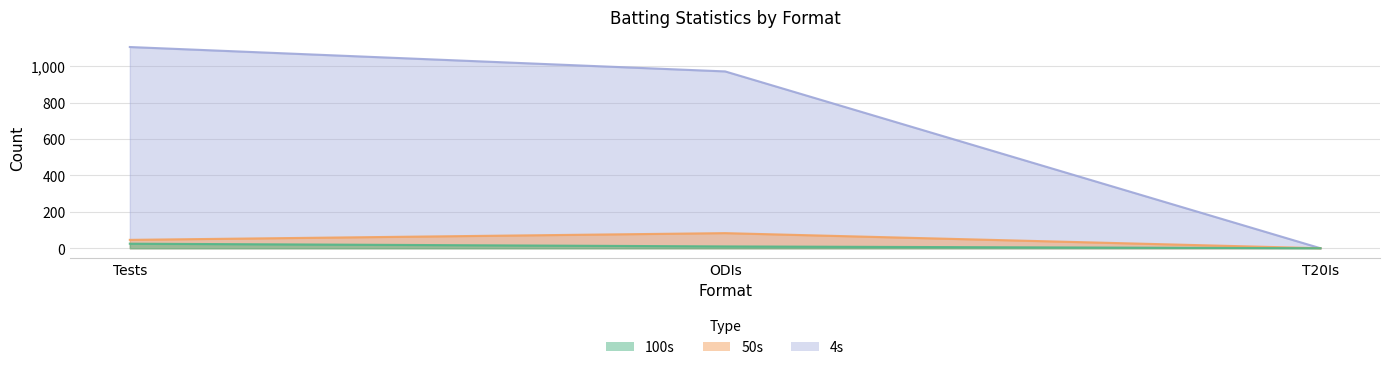

The value of 4s at ODIs is 971. True or false?

True